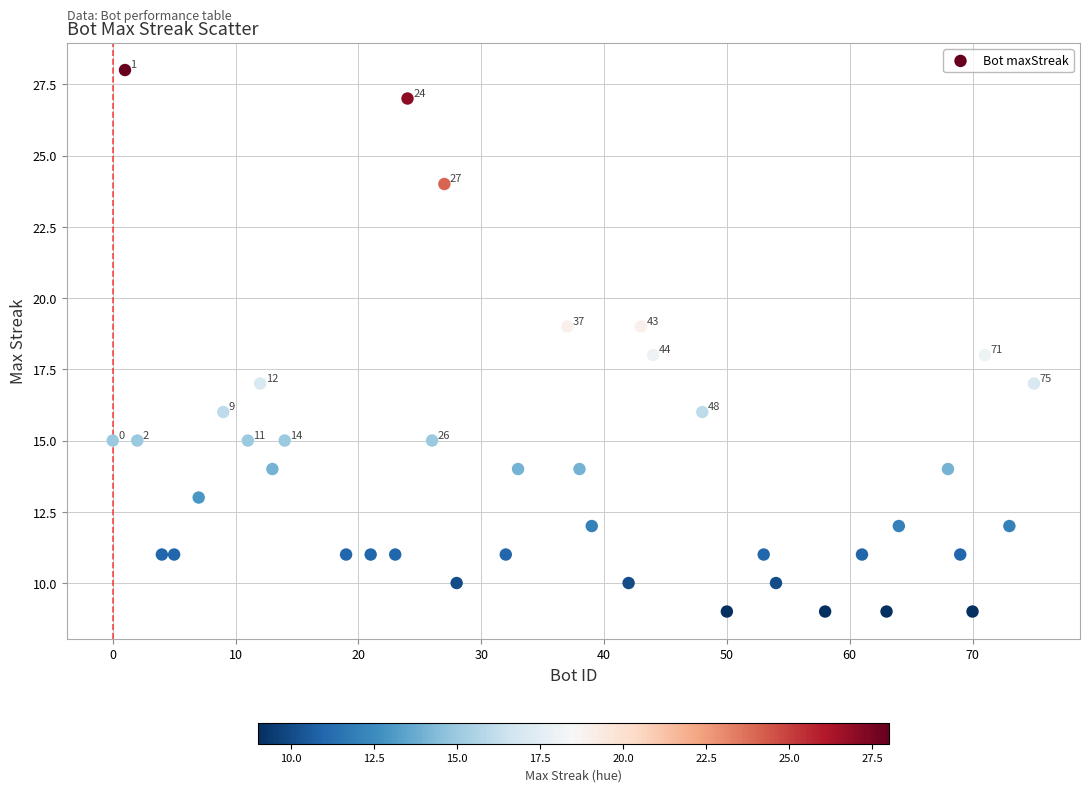

What is the range of Y values (max minus min)?

19